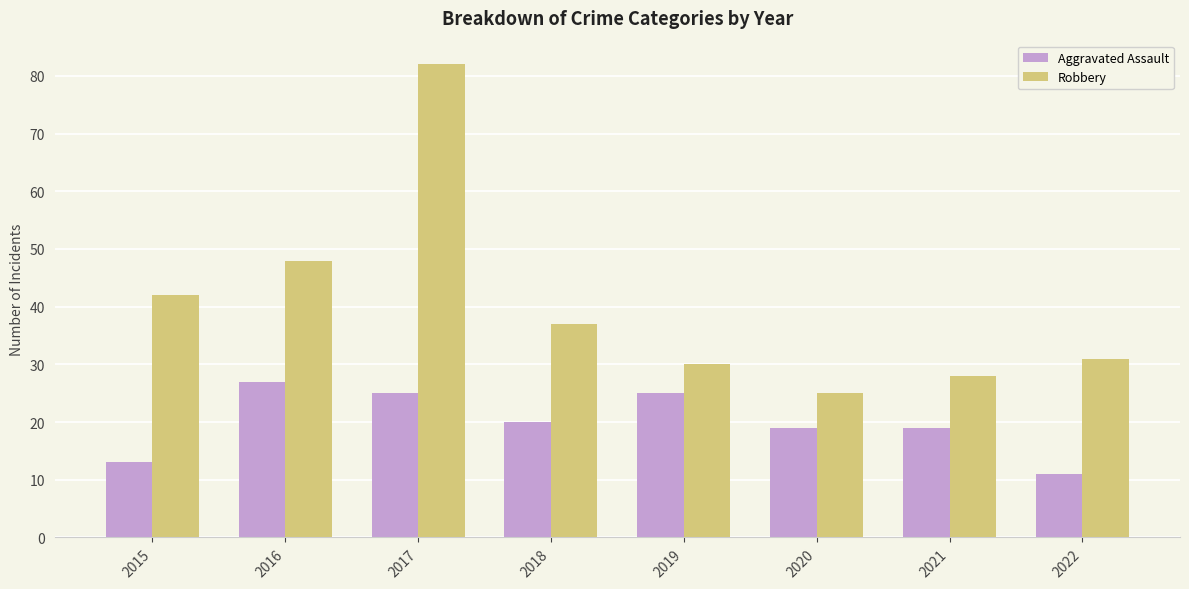

What value does the Robbery series have at 2019, to the nearest 10?

30